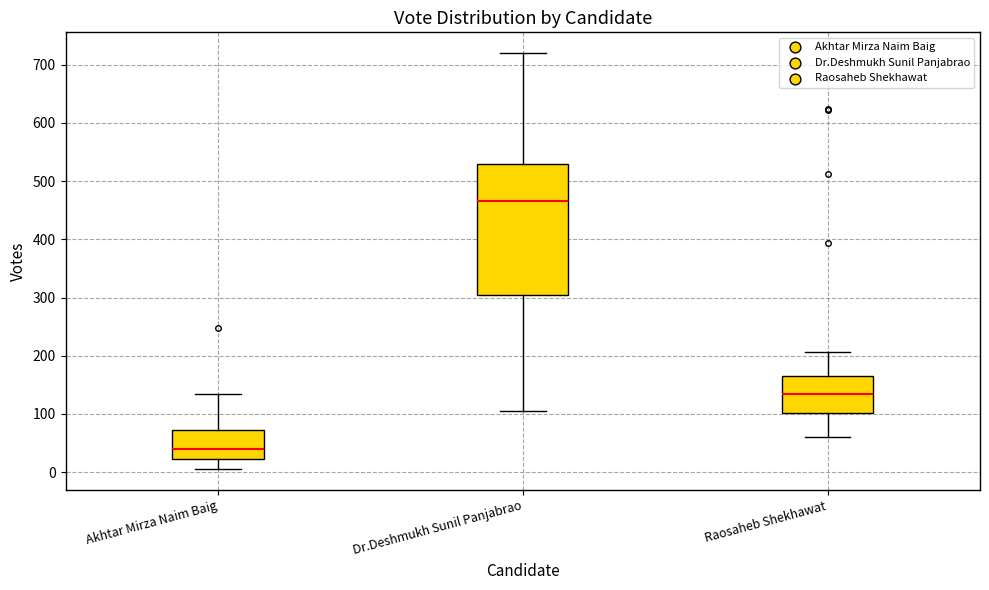

Where is the upper edge of the box for Raosaheb Shekhawat on the y-axis? The values are not printed on the chart, so give them approximately, as read against the axis.

160